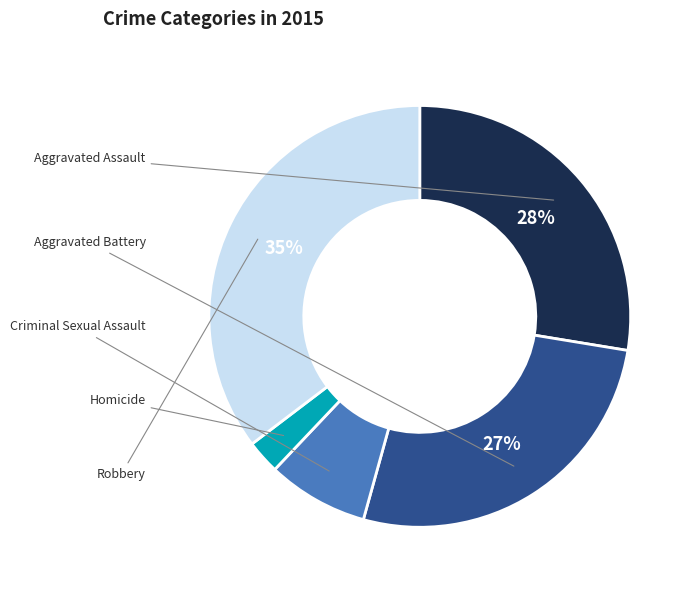

Count the number of slices in the pie.

5